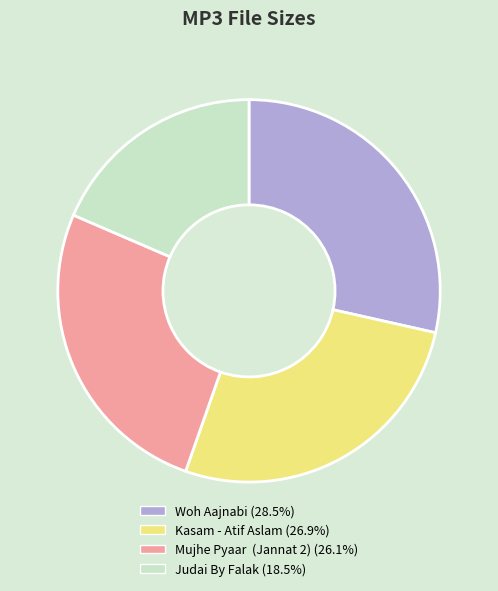

What is the ratio of the value at Woh Aajnabi (28.5%) to the value at Judai By Falak (18.5%)?

1.5